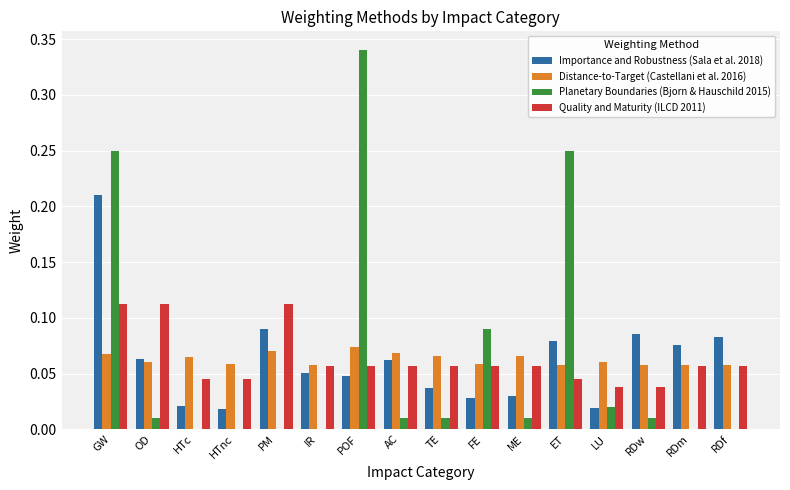

Is the value of Importance and Robustness (Sala et al. 2018) at RDm greater than the value of Quality and Maturity (ILCD 2011) at LU?

Yes